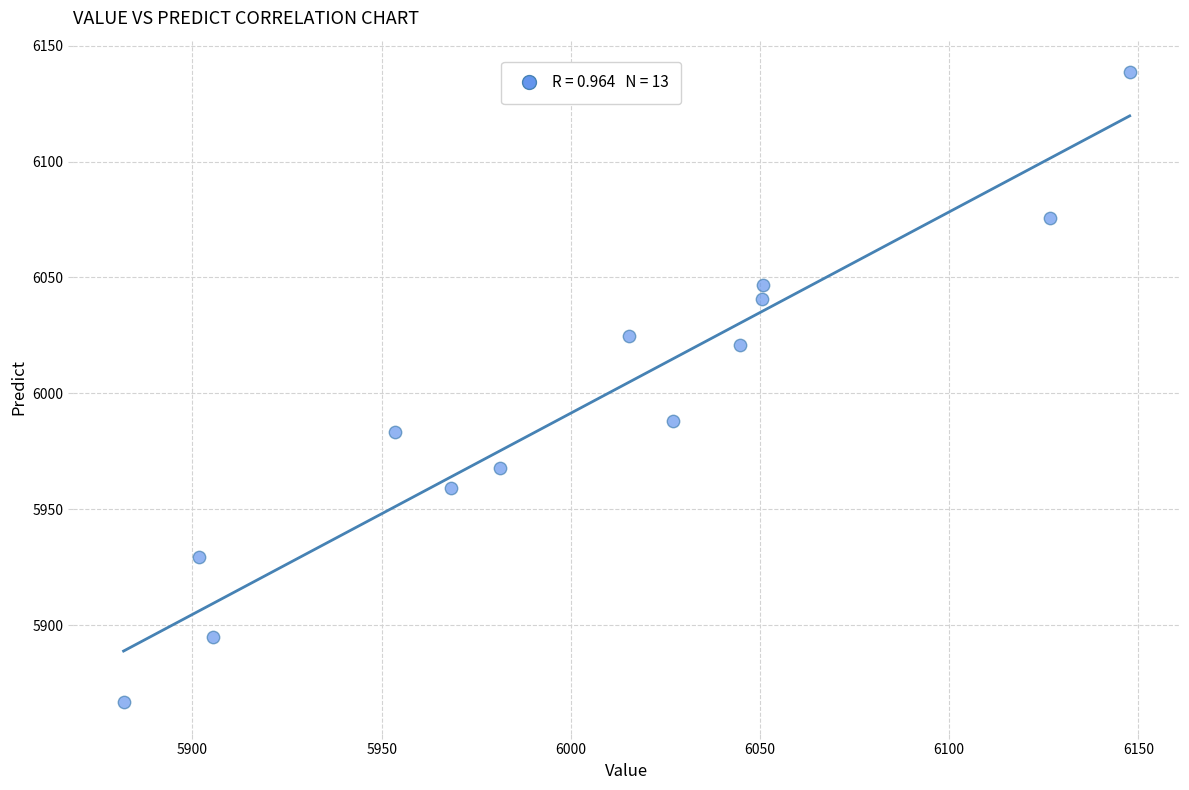

What is the range of Y values (max minus min)?

271.9